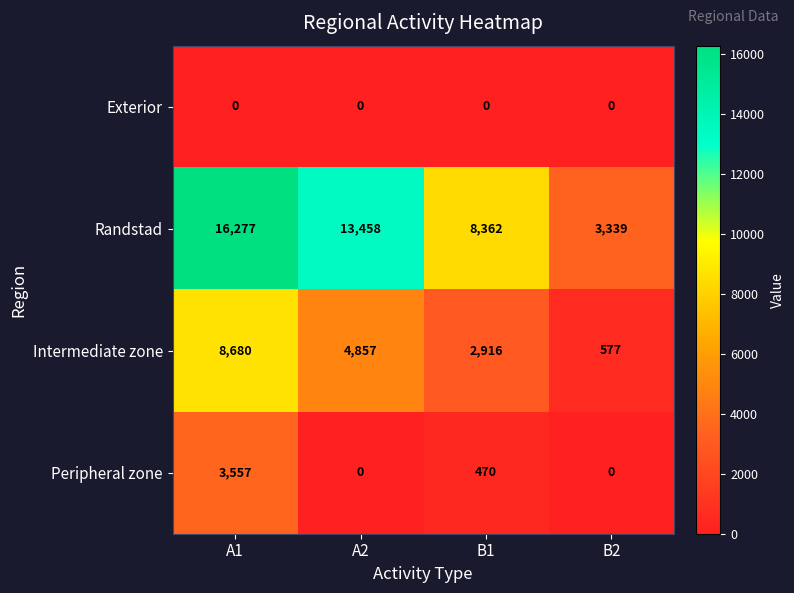

Reading left to right, list all the values displayed in this chart.

Exterior: 0	0	0	0
Randstad: 16277	13458	8362	3339
Intermediate zone: 8680	4857	2916	577
Peripheral zone: 3557	0	470	0